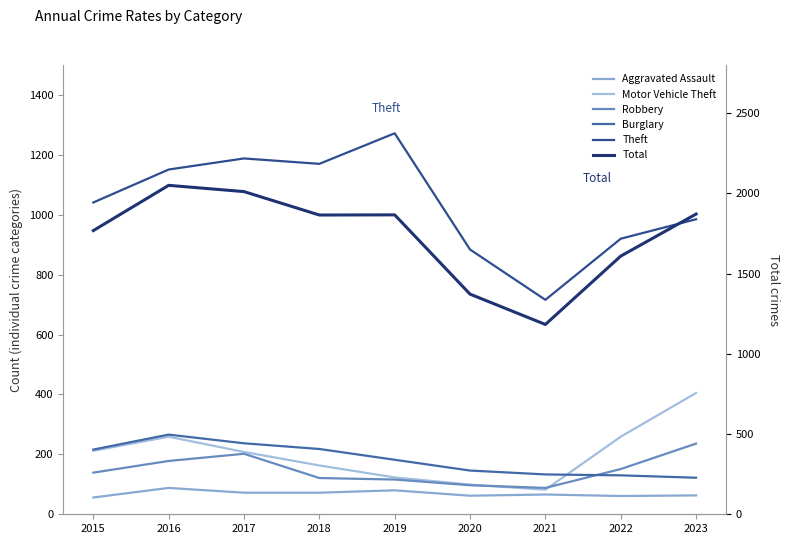

Where is Burglary nearest to the value 194?

2019